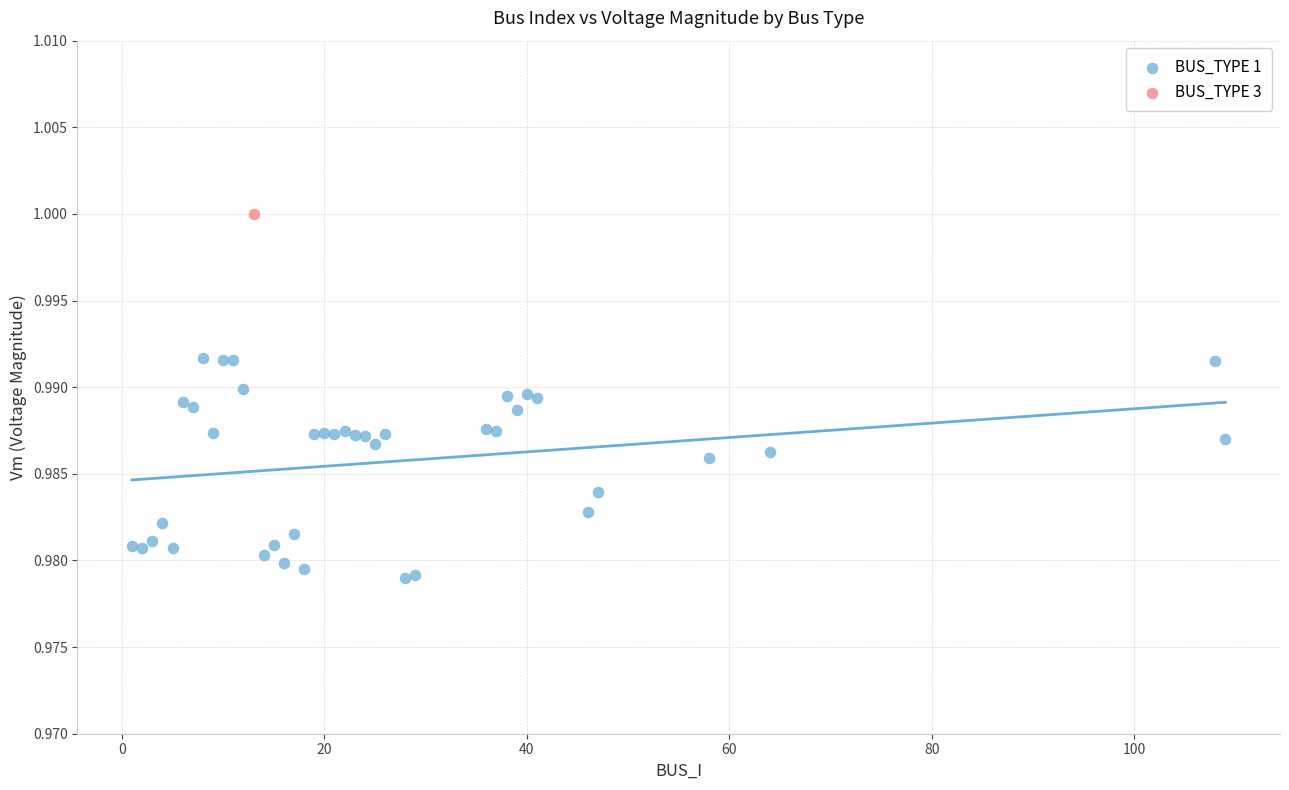

What are all the series names shown in the legend?

BUS_TYPE 1, BUS_TYPE 3